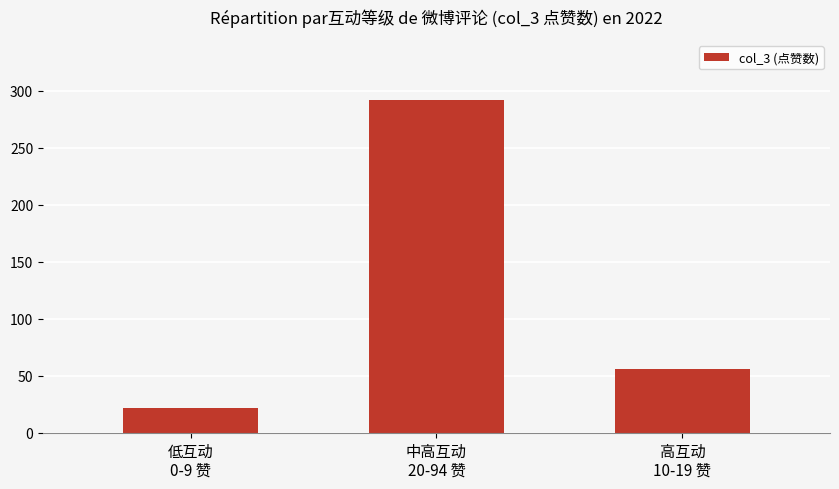

Reading left to right, what are all the values shown in this chart?

低互动
0-9 赞=22	中高互动
20-94 赞=292	高互动
10-19 赞=56